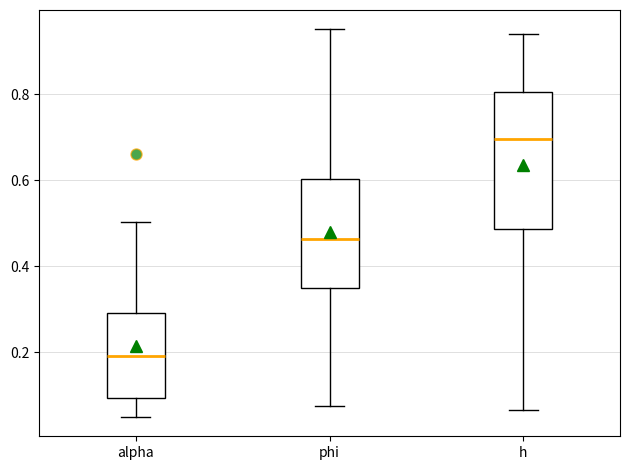

Where does the upper whisker of the box for alpha end on the y-axis? The values are not printed on the chart, so give them approximately, as read against the axis.

0.50